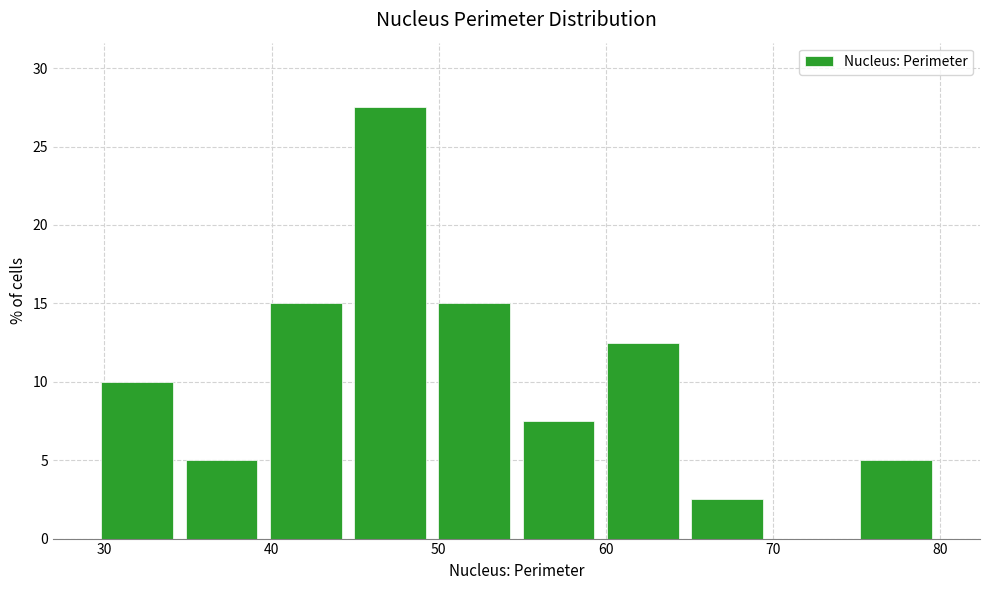

Which range on the x-axis has the tallest bar?

45 to 50